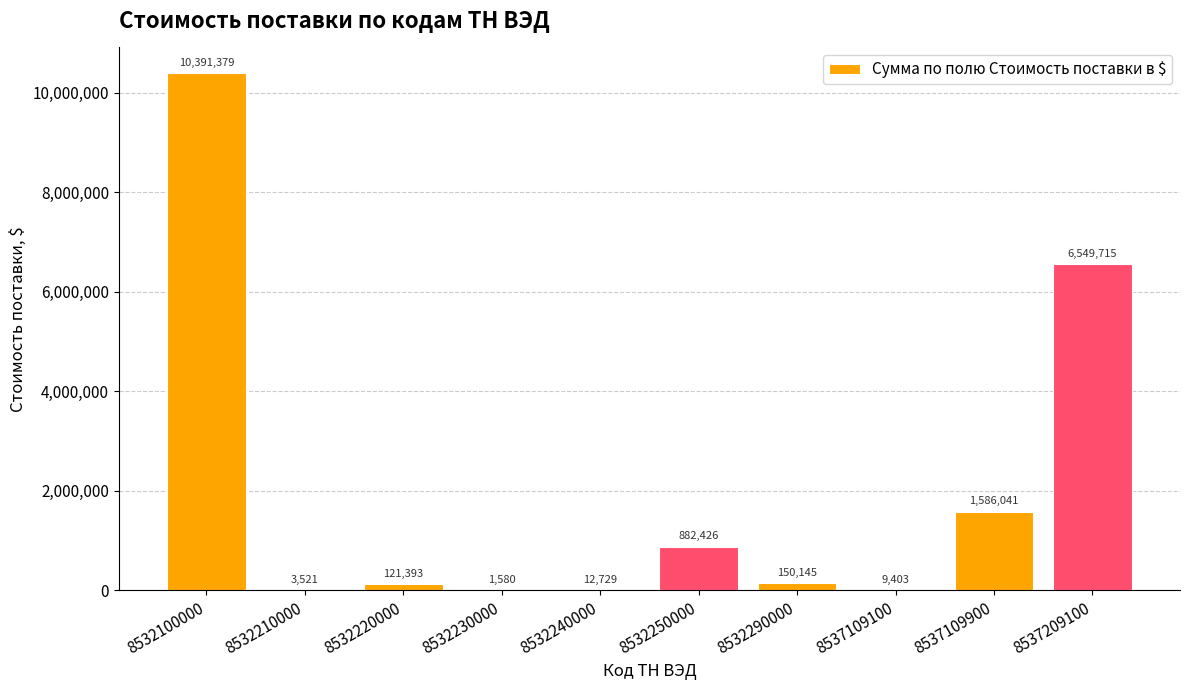

The chart shows a value of 764956.0 at 8537109900. True or false?

False